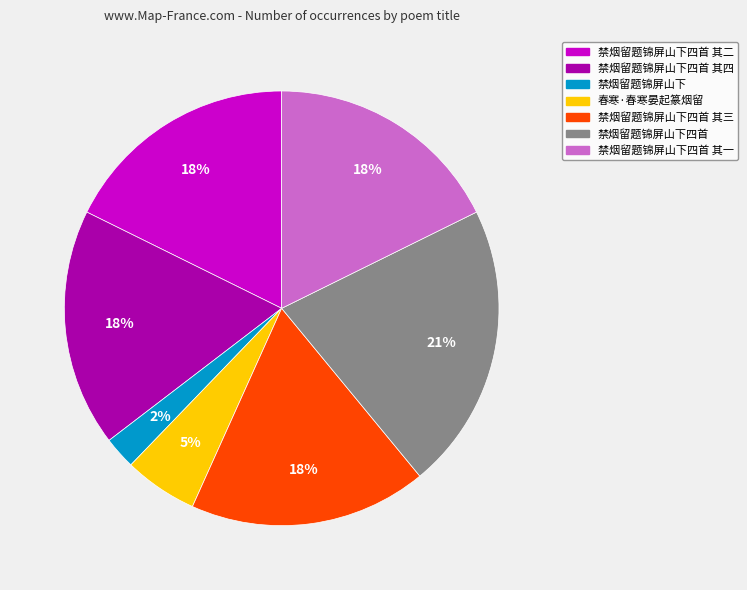

Does any single category account for the majority?

No